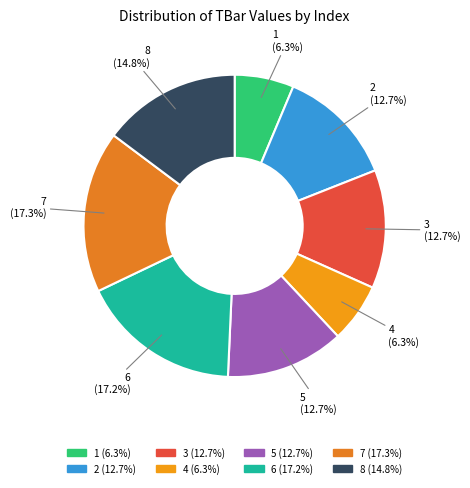

Is there any slice that represents more than half of the pie?

No